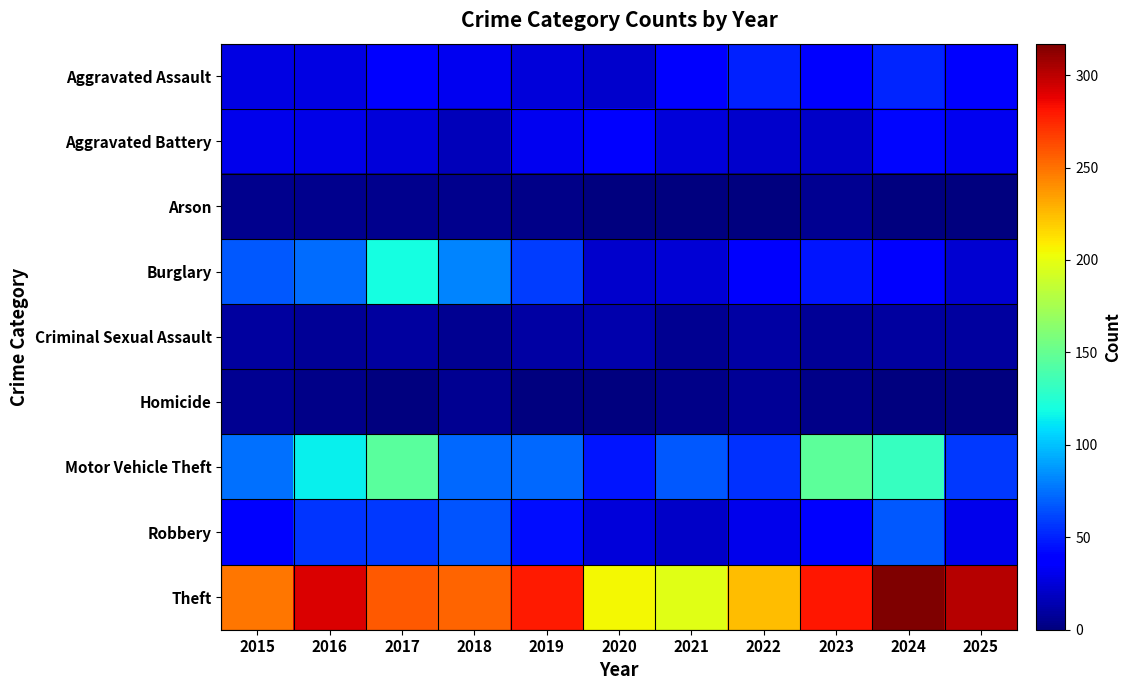

At which category does the chart reach its minimum across all series?

2020